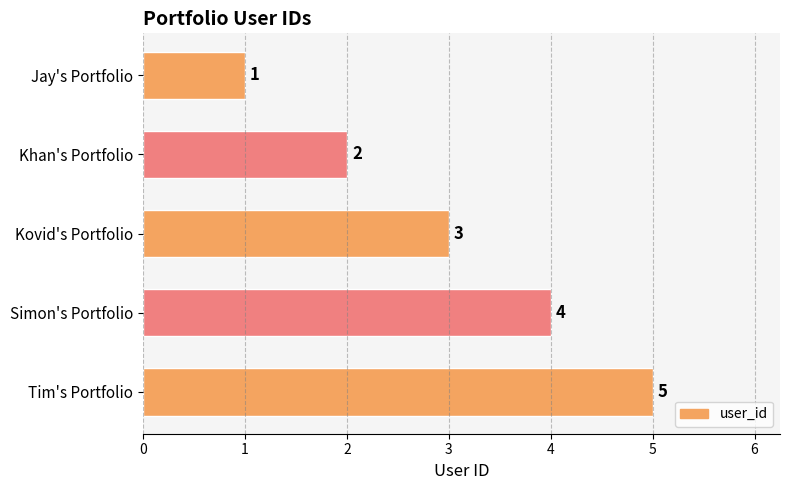

Which label corresponds to the largest value in the chart?

Tim's Portfolio